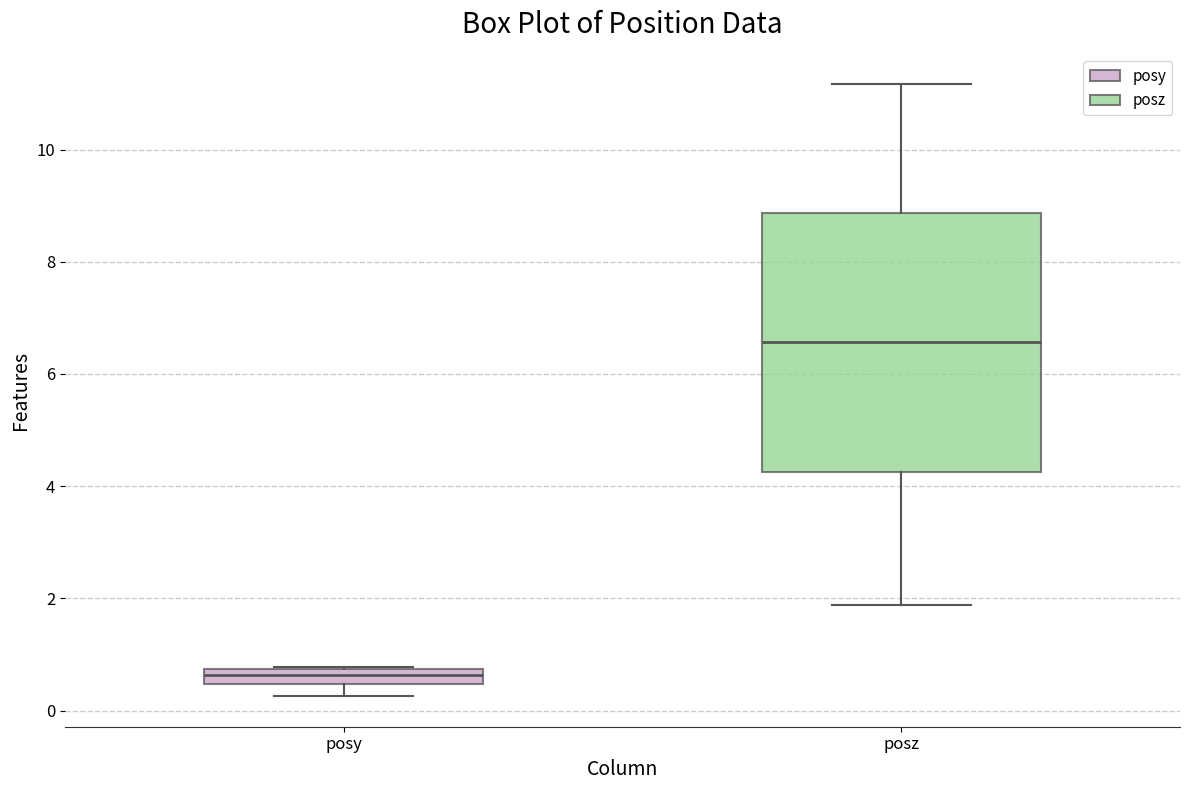

Which box has the highest median line?

posz